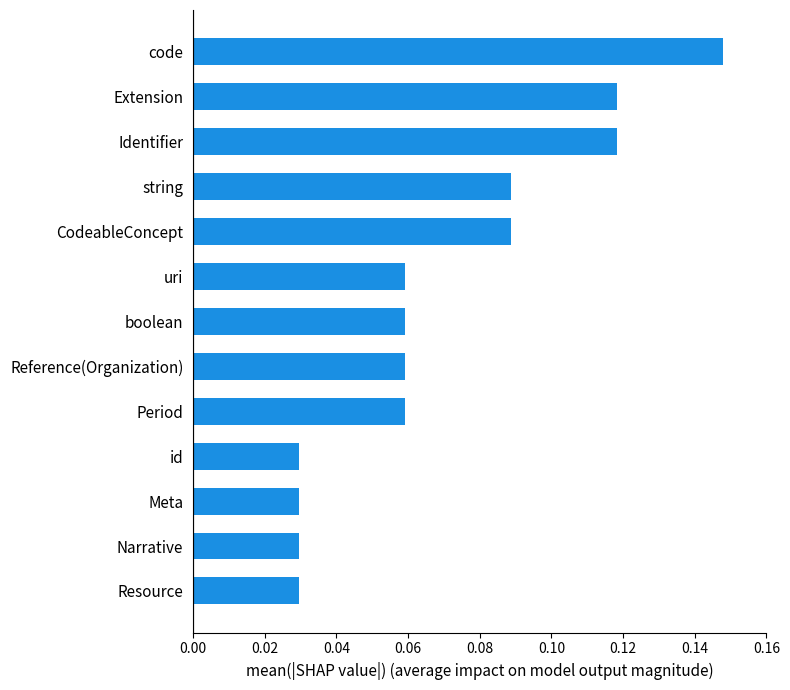

What is the sum of all values?

0.9